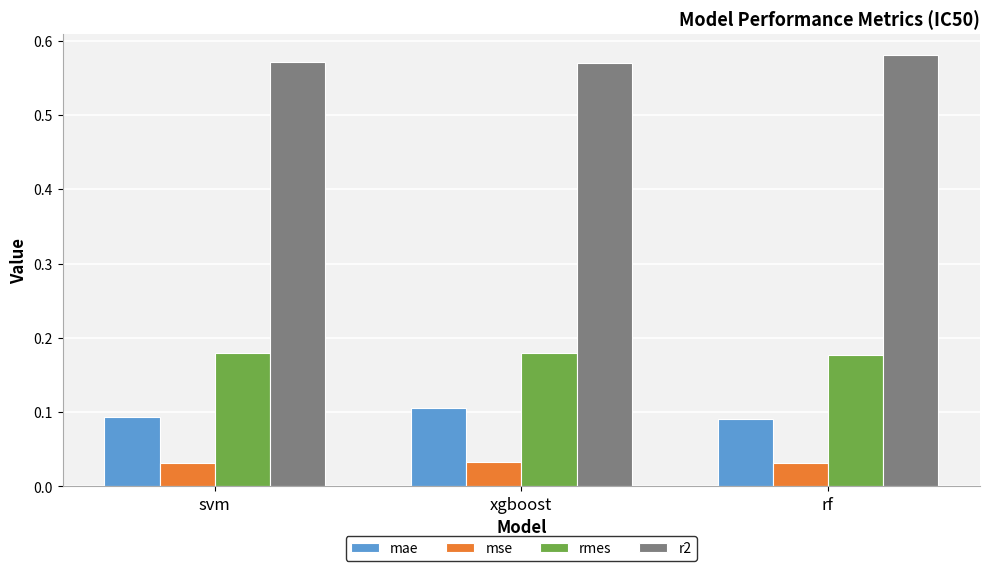

What is the sum of all mae values?

0.3